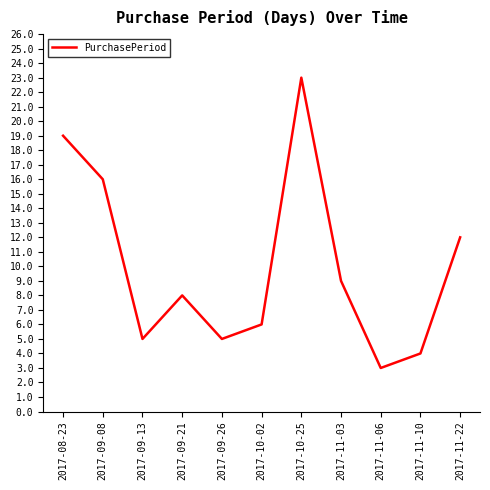

How many interior local peaks (higher than both neighbors) does the data have?

2